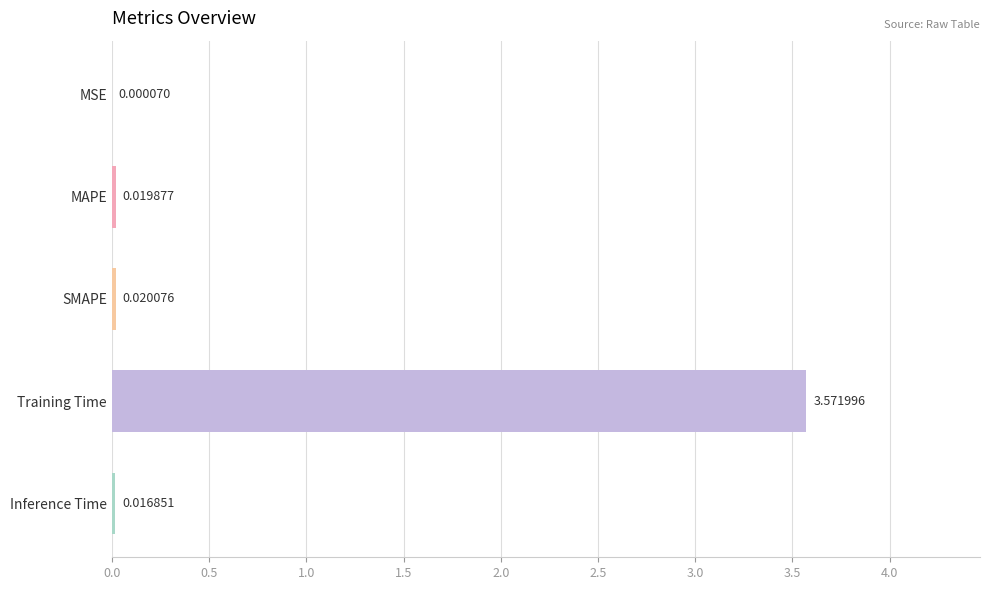

Are the bars horizontal?

Yes